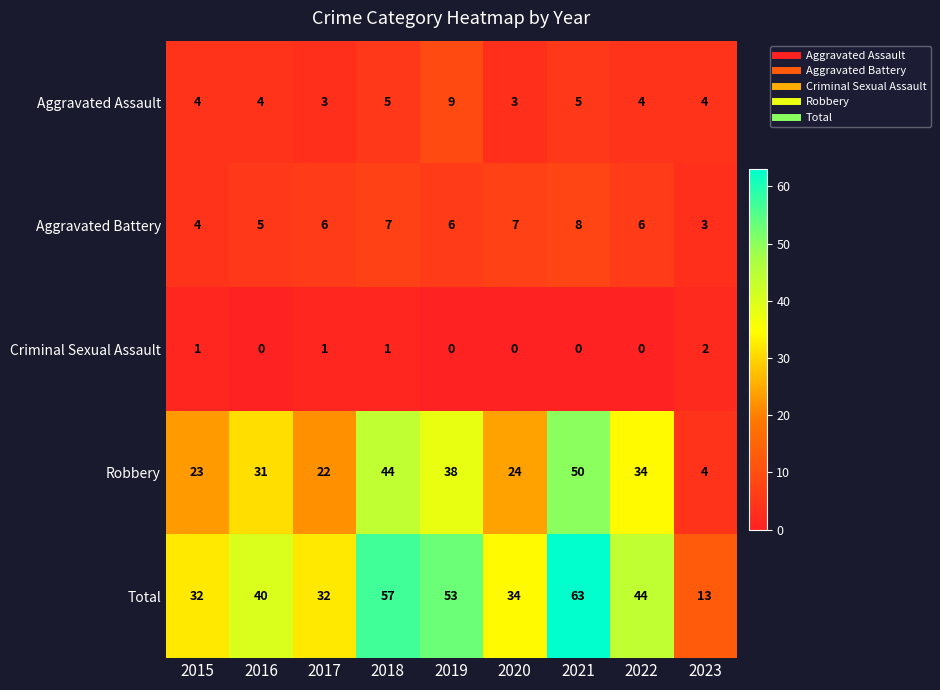

What is the maximum value shown in the chart?

63